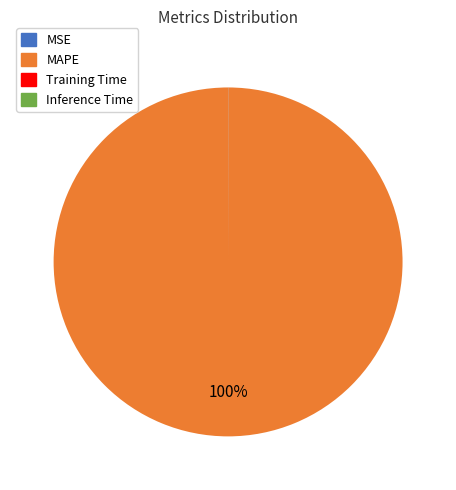

To the nearest percent, what portion does MAPE represent?

100%